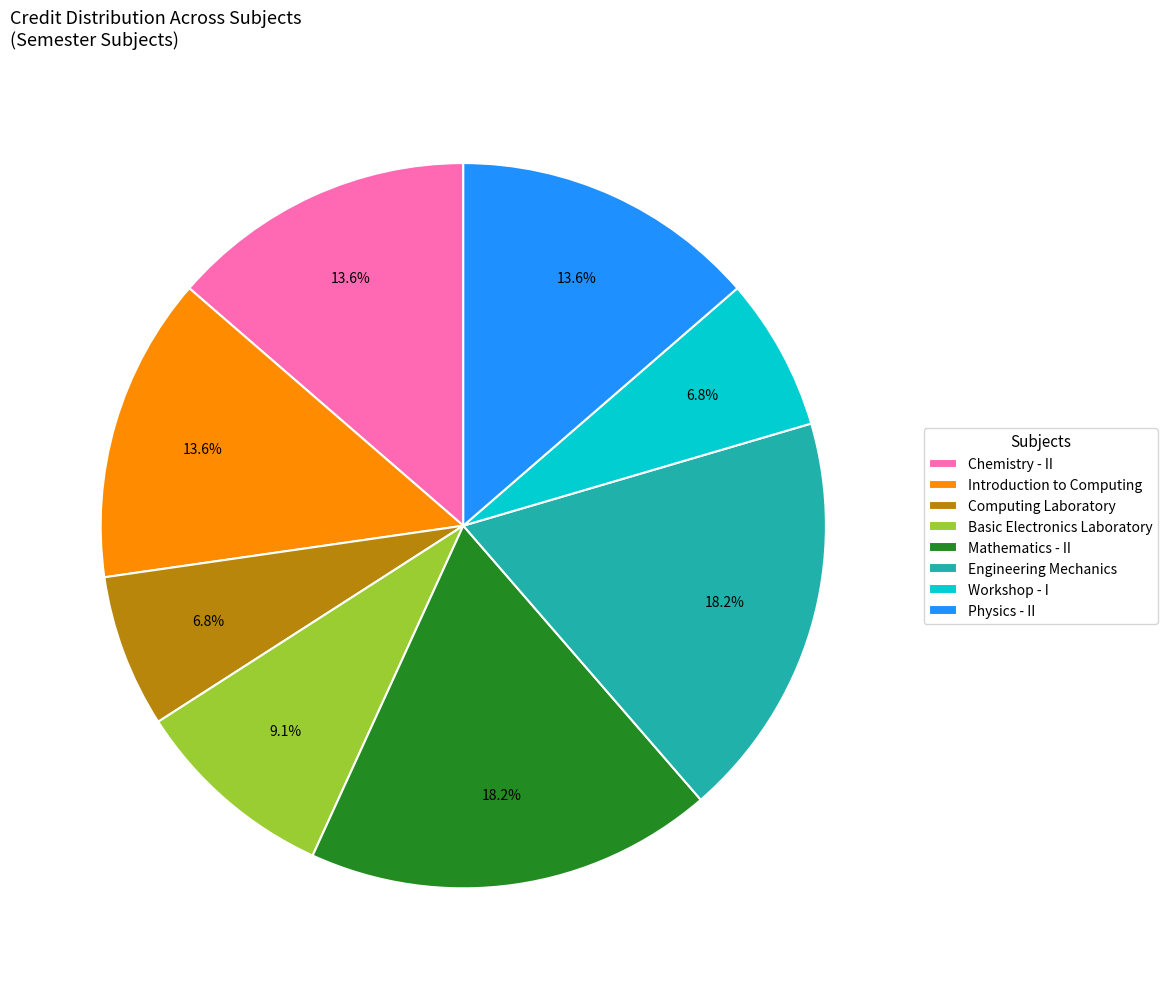

How many slices are in this pie chart?

8